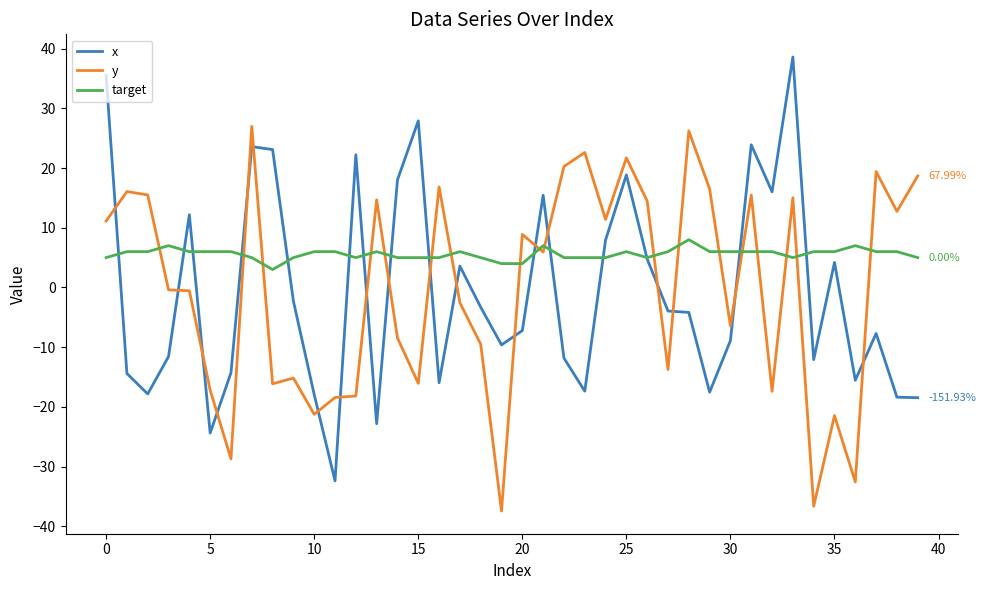

List the series in order of their peak value, highest first.

x, y, target